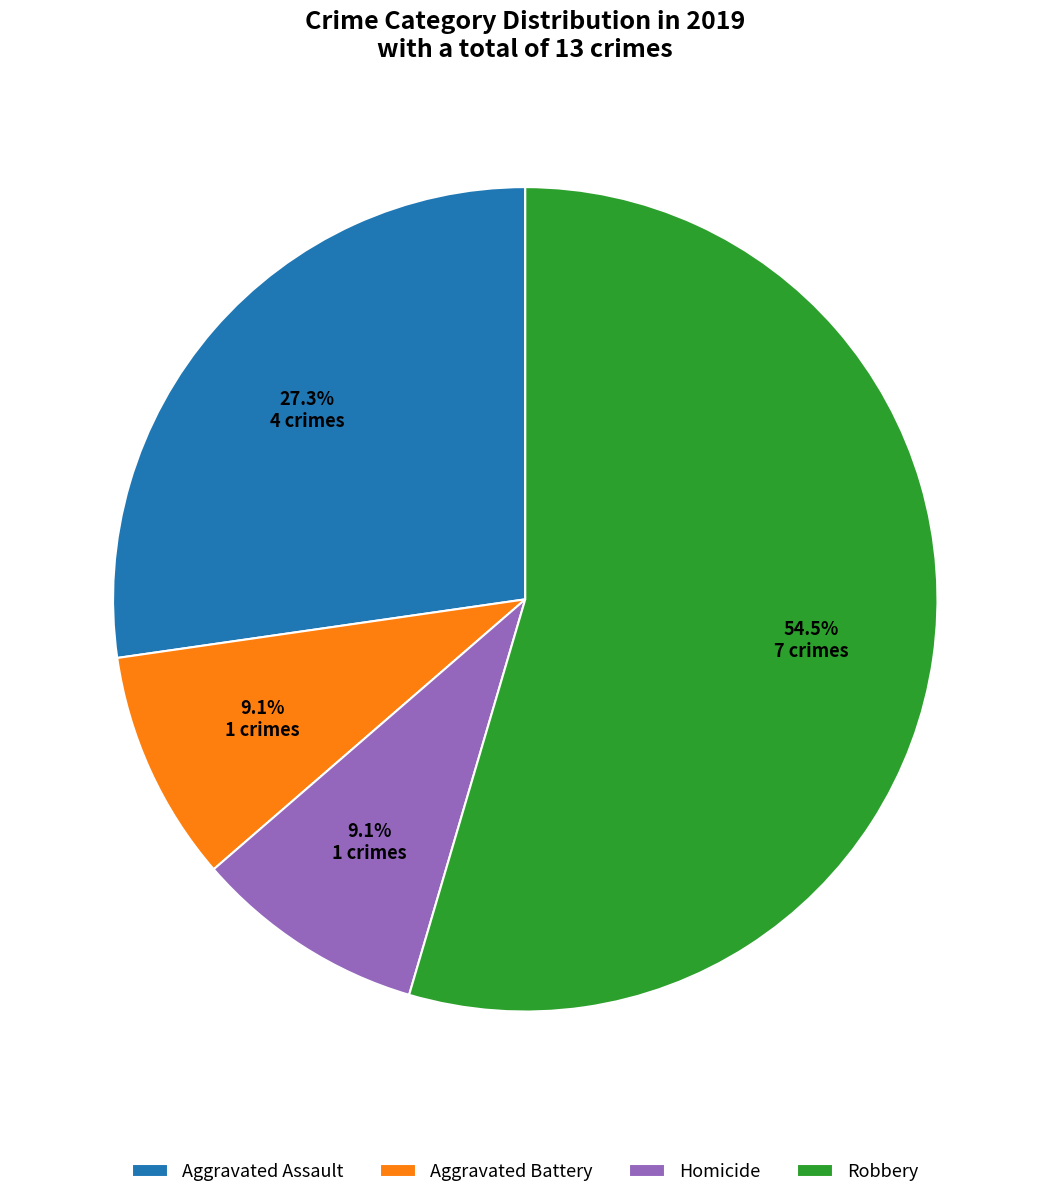

How many slices are in this pie chart?

4